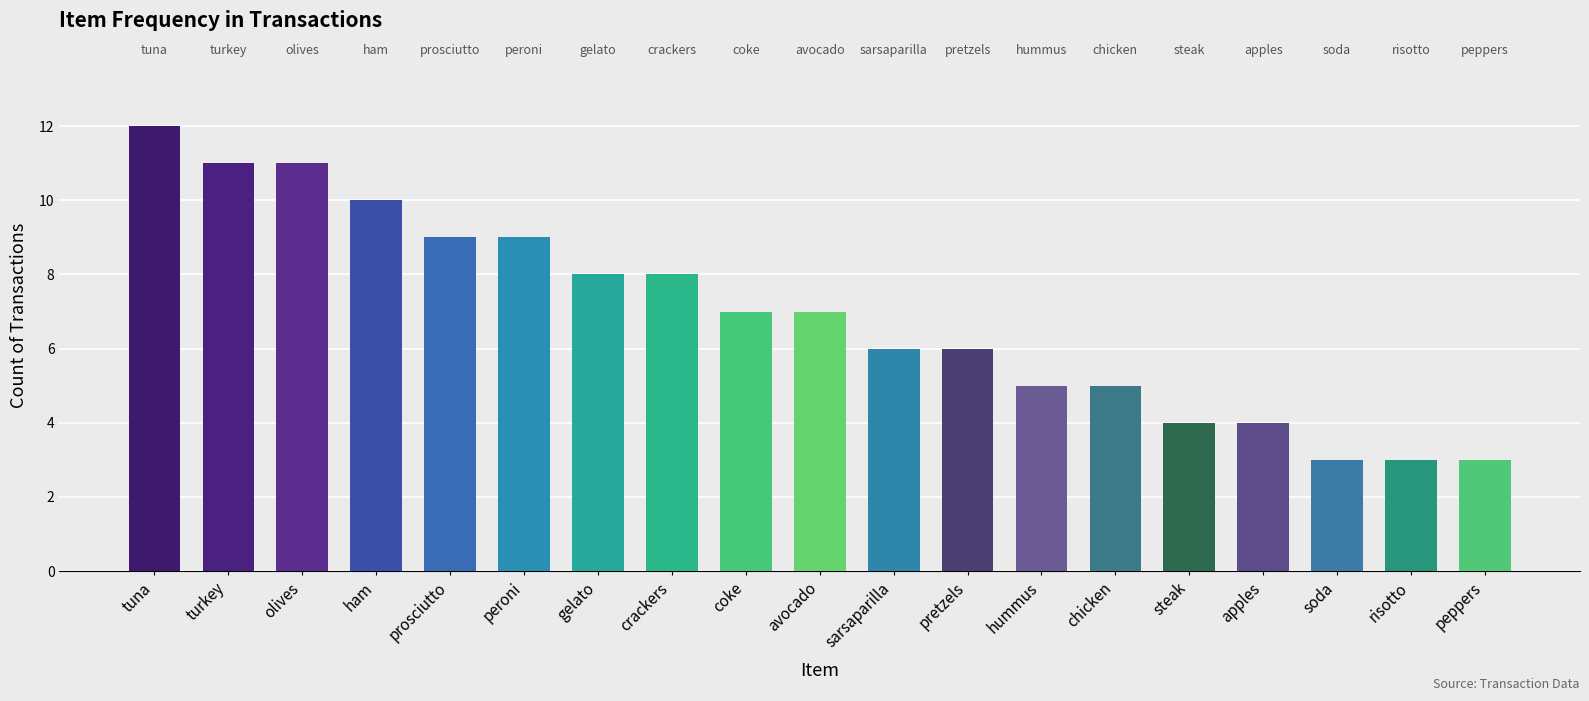

What value does the data have at gelato?

8